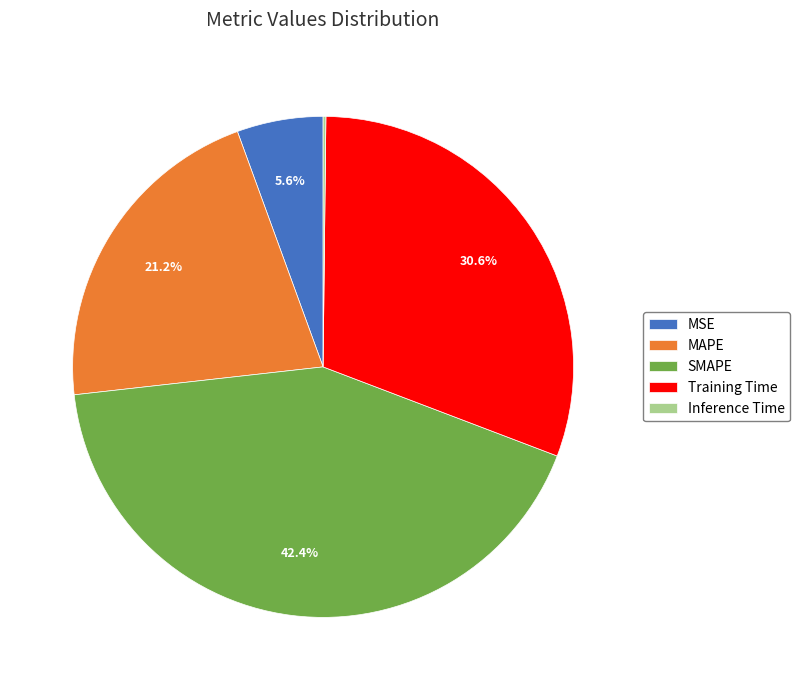

Which category has the biggest portion of the pie?

SMAPE